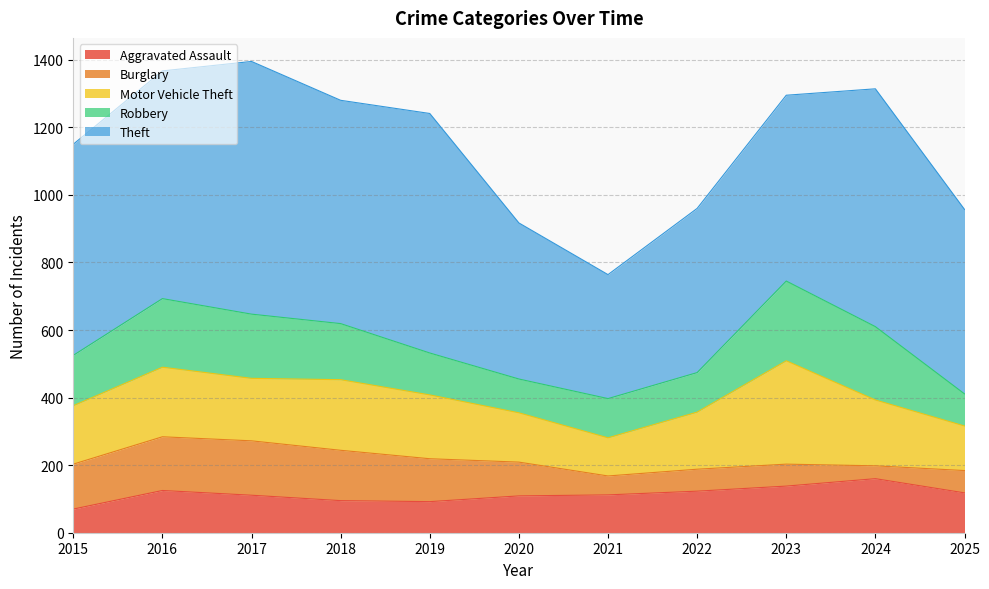

The value of Robbery at 2018 is 166. True or false?

True